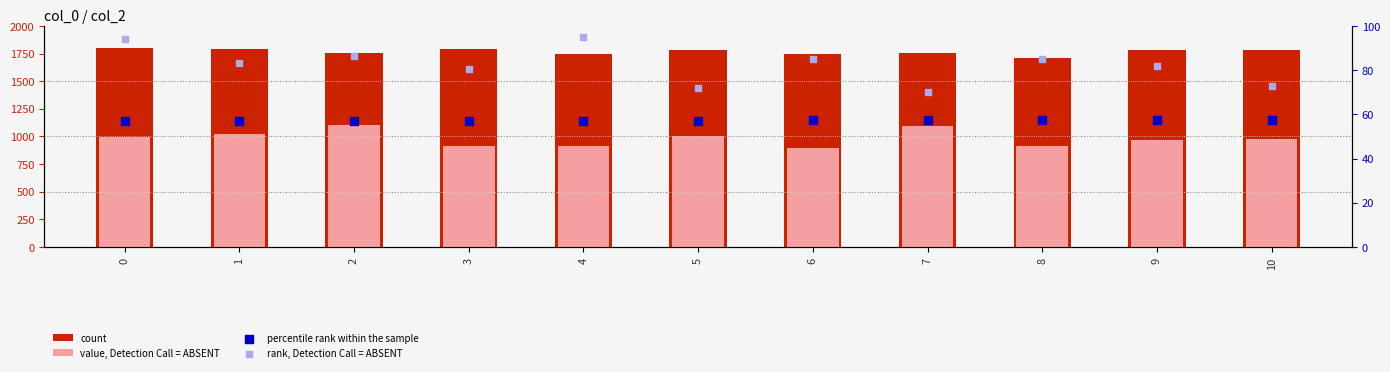

What are all the series names shown in the legend?

count, value, Detection Call = ABSENT, percentile rank within the sample, rank, Detection Call = ABSENT